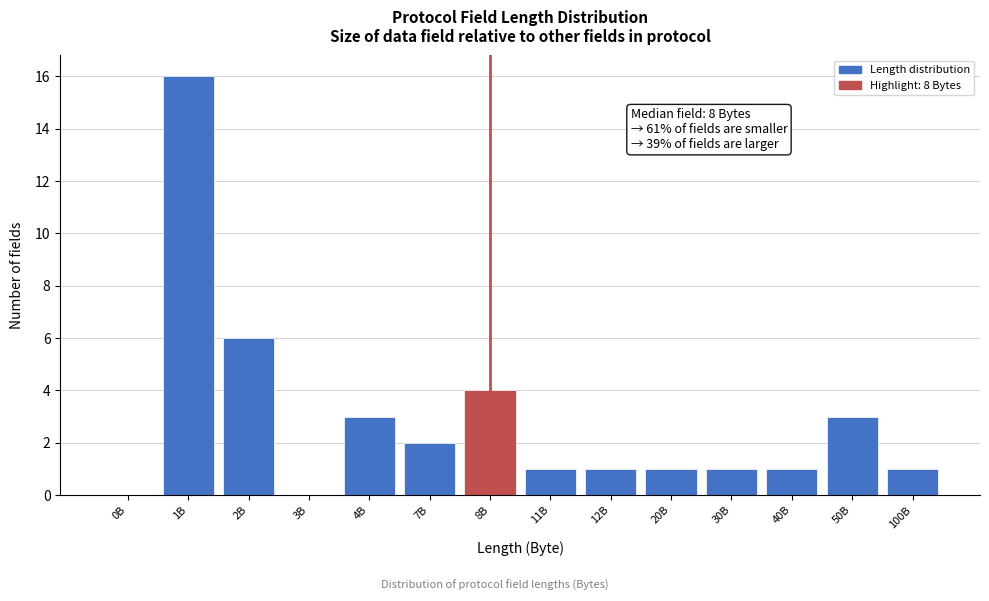

Reading left to right, list all the values displayed in this chart.

0B=0	1B=16	2B=6	3B=0	4B=3	7B=2	8B=4	11B=1	12B=1	20B=1	30B=1	40B=1	50B=3	100B=1